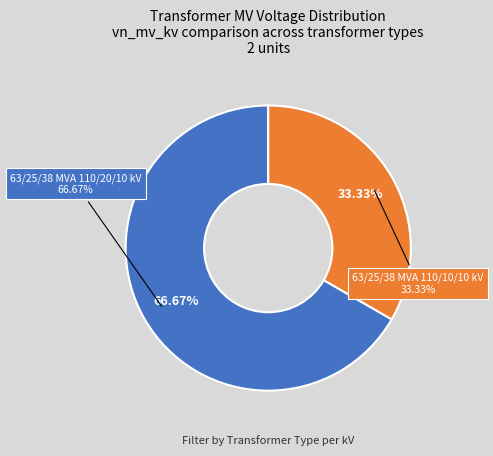

What percentage is the 63/25/38 MVA 110/10/10 kV slice, to the nearest percent?

33%